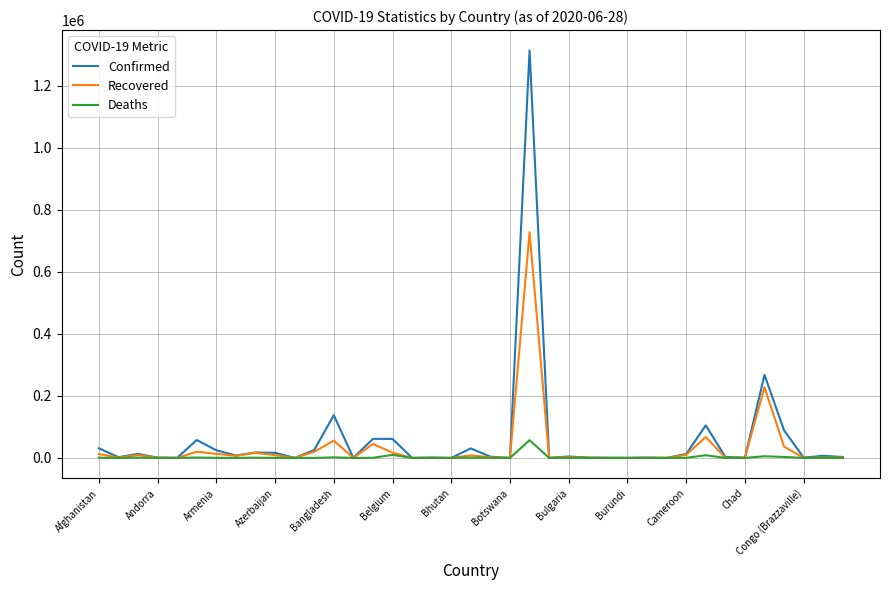

What is the highest value of the Confirmed series?

1313667